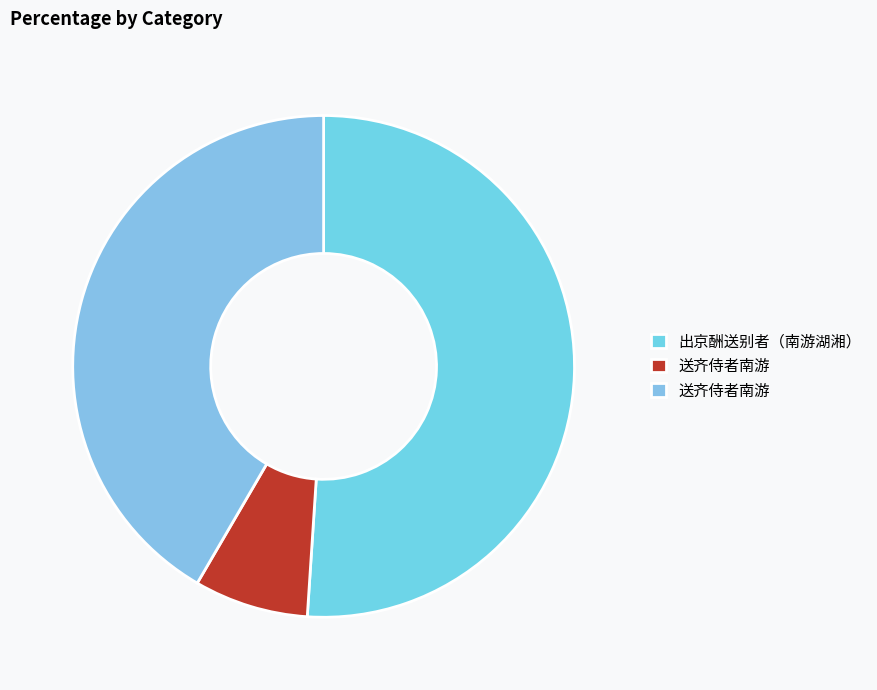

How many slices are in this pie chart?

3